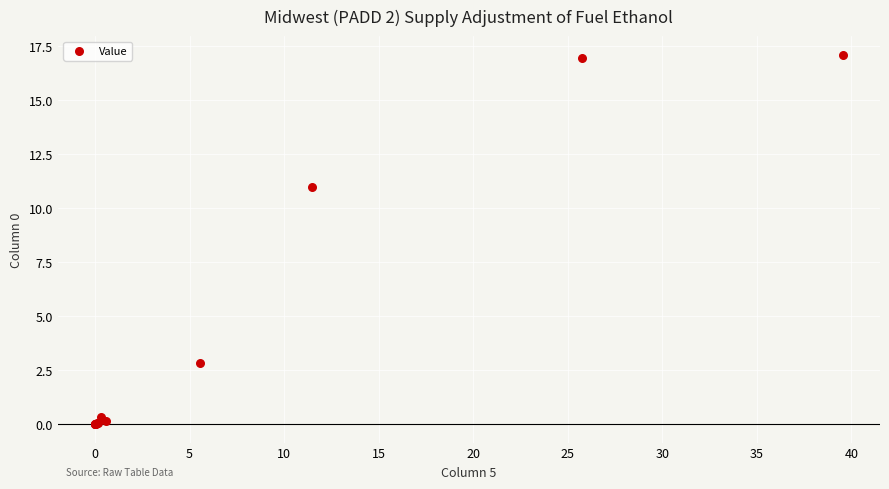

What Y value in the scatter plot is closest to 8?

11.0